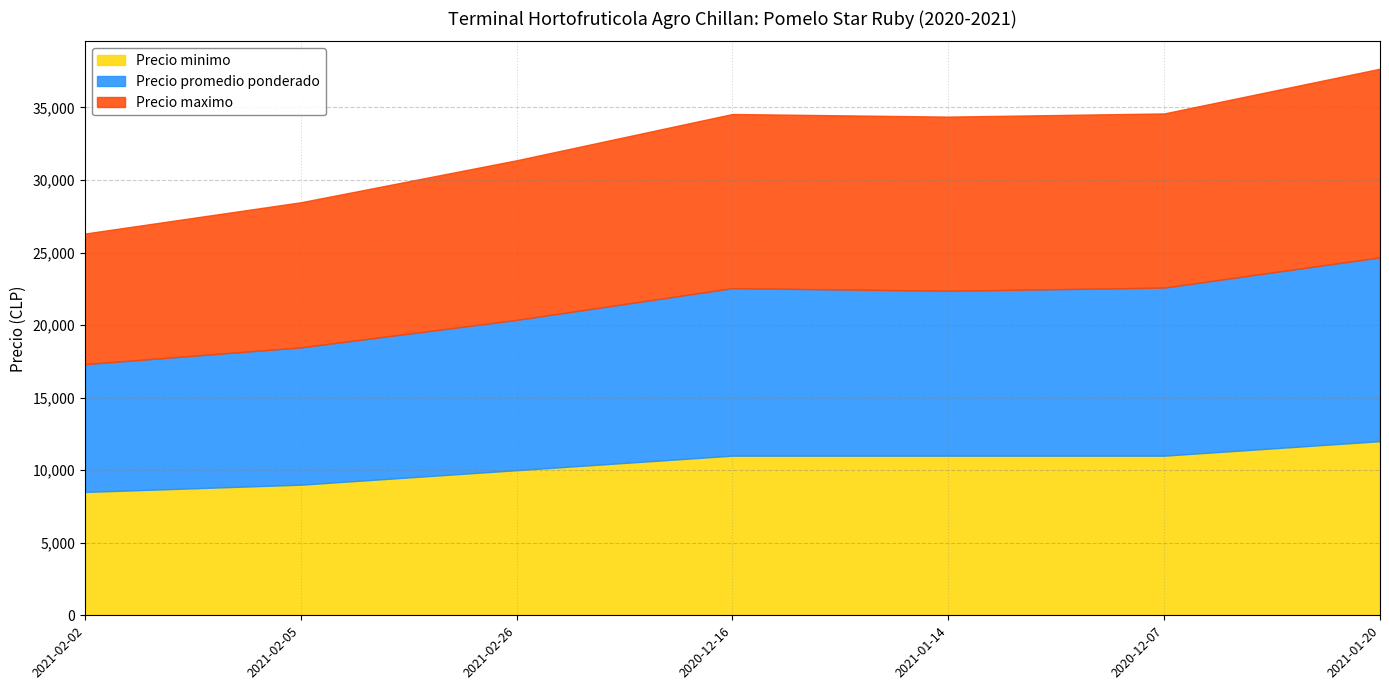

What is the maximum value shown in the chart?

13000